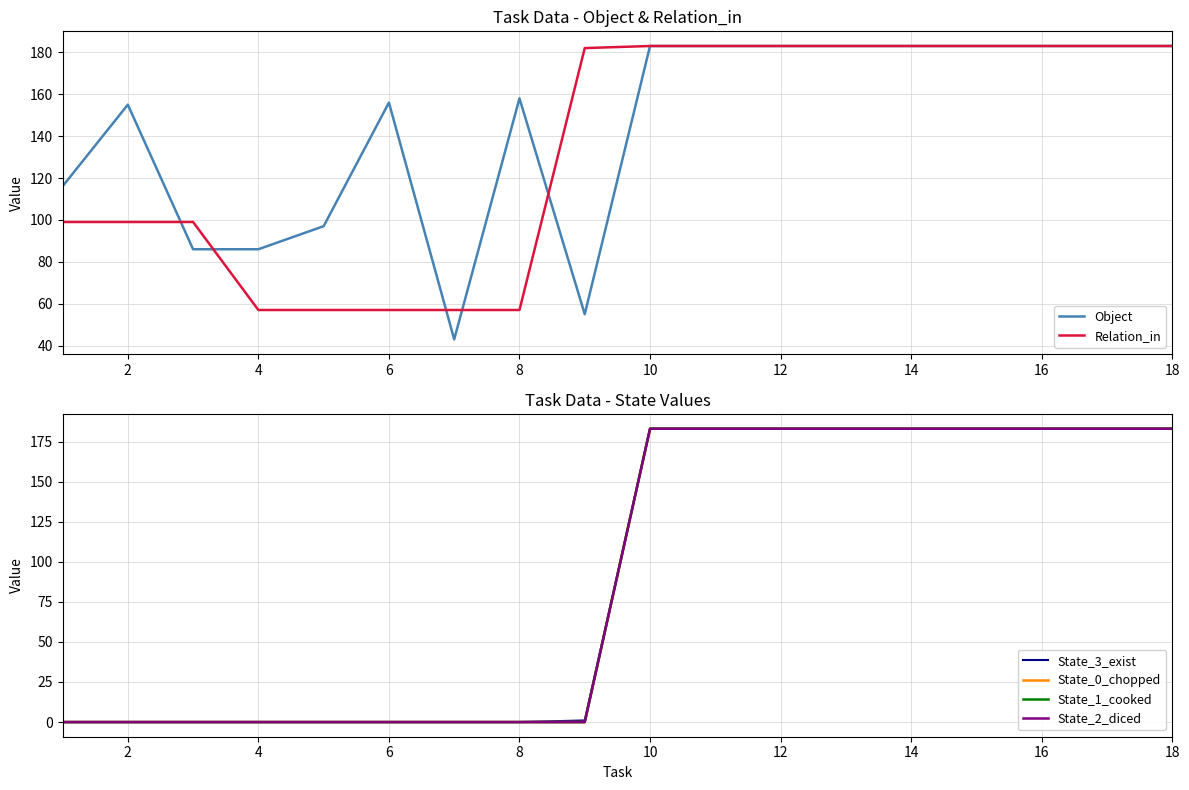

How many values in the State_0_chopped series are below 183?

9